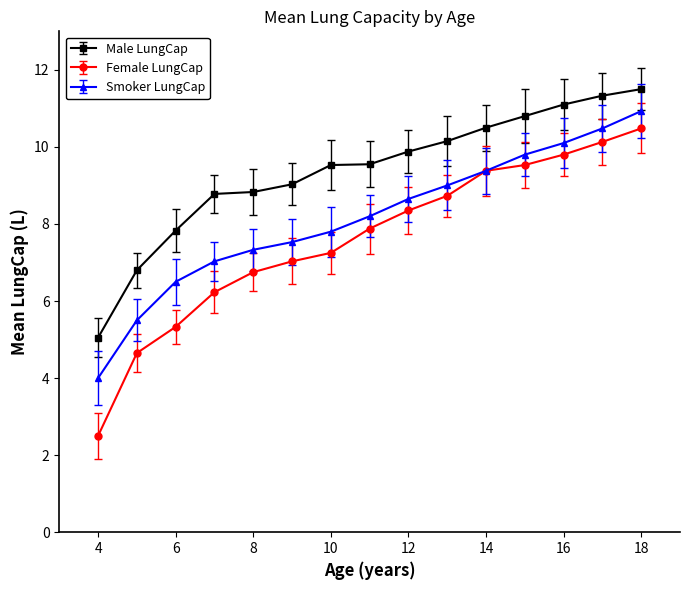

Which series has the largest total across all categories?

Male LungCap